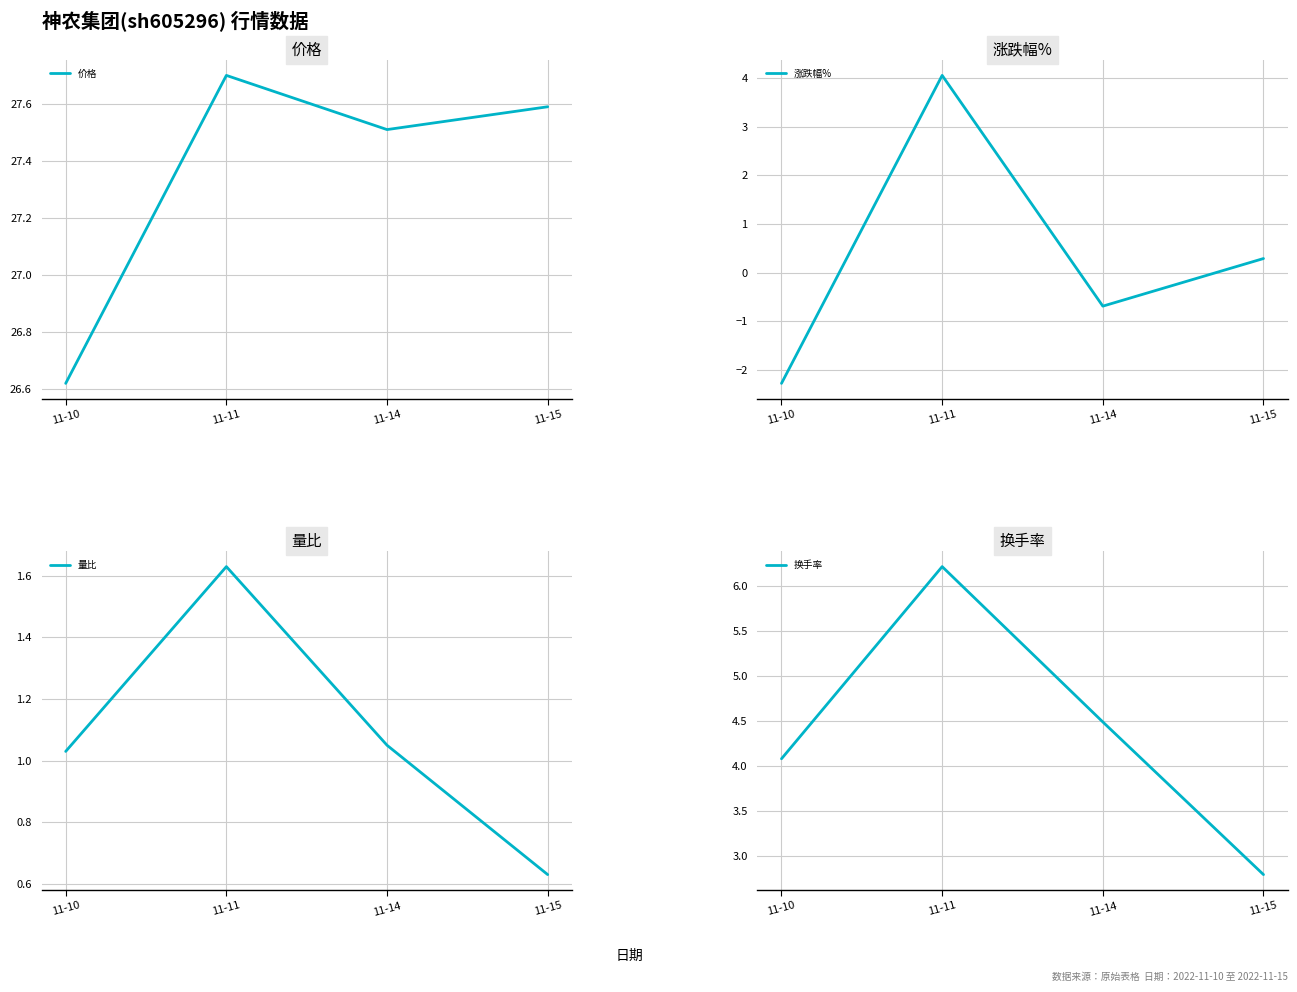

What is the maximum value for 换手率?

6.2